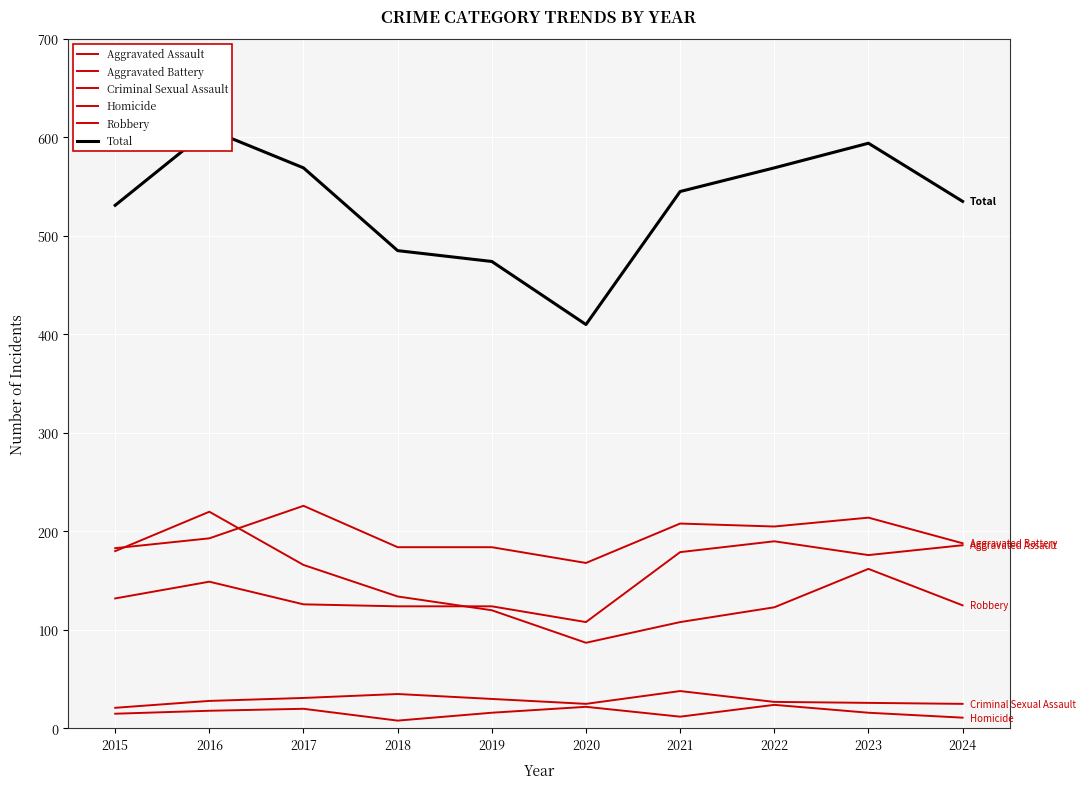

At which label is Homicide closest to 16?

2019